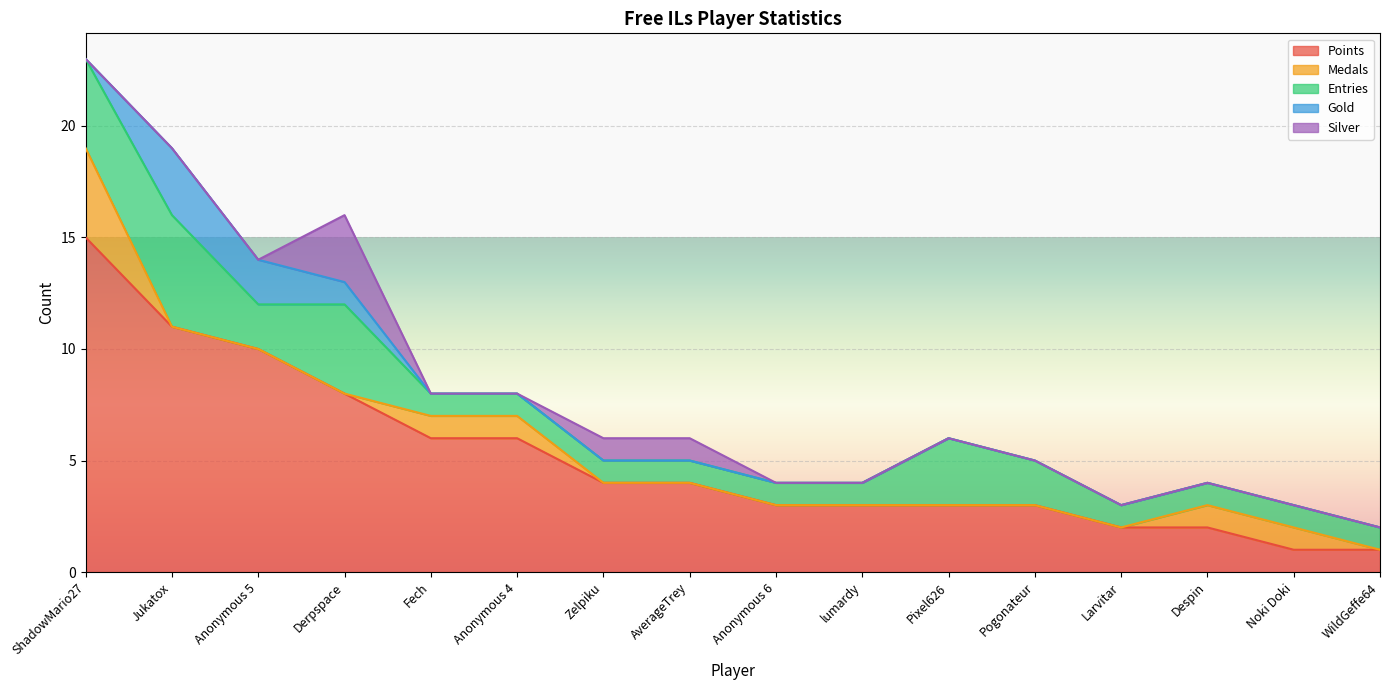

What is the sum of all Gold values?

6